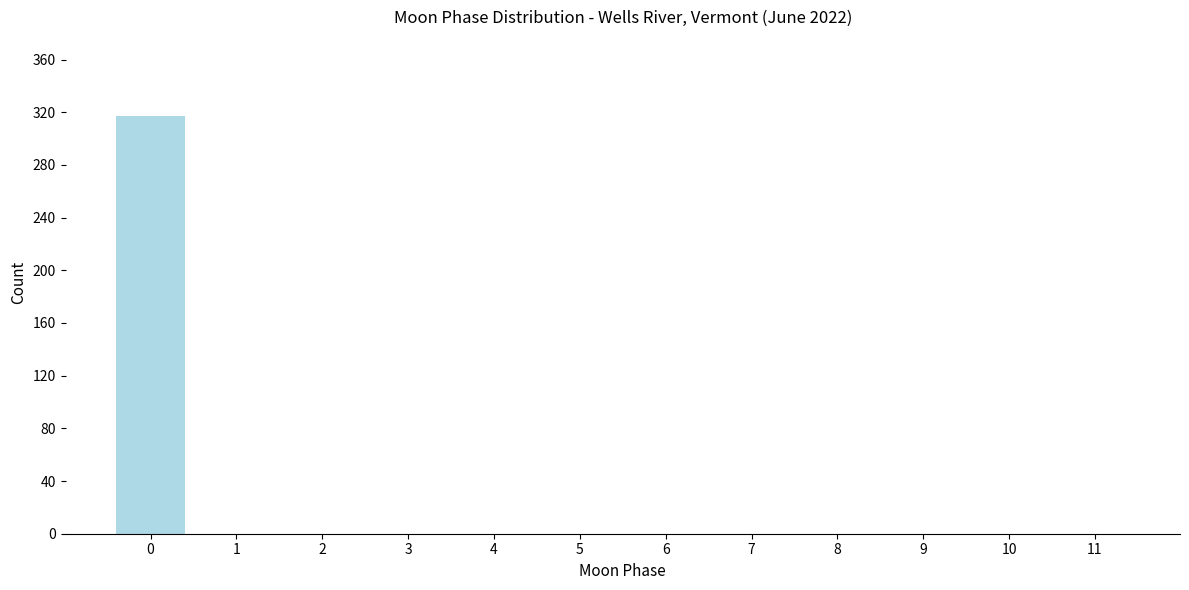

Reading left to right, transcribe all the data shown in this chart.

0=317	1=0	2=0	3=0	4=0	5=0	6=0	7=0	8=0	9=0	10=0	11=0